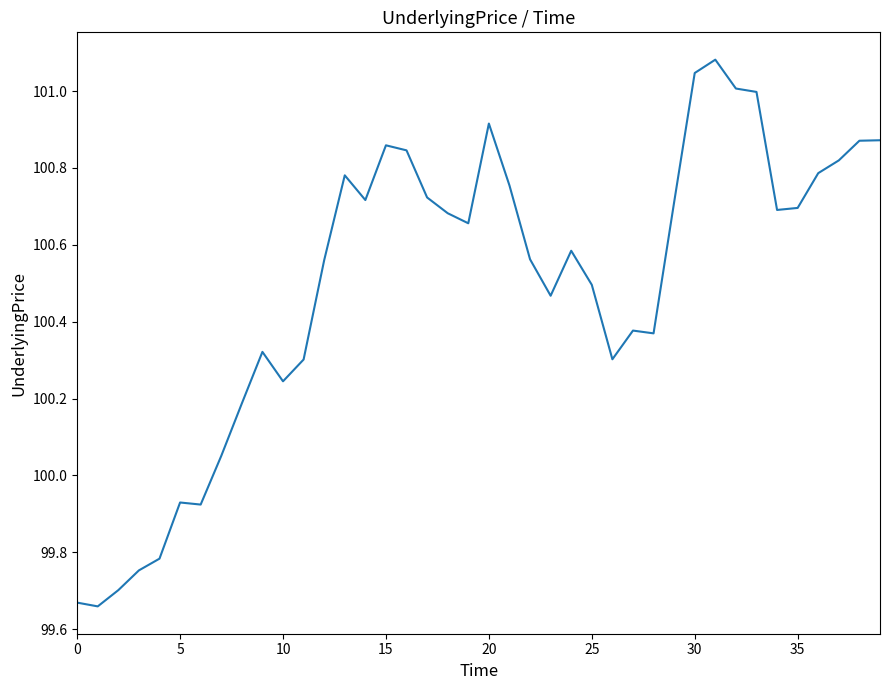

What is the smallest value displayed?

99.7